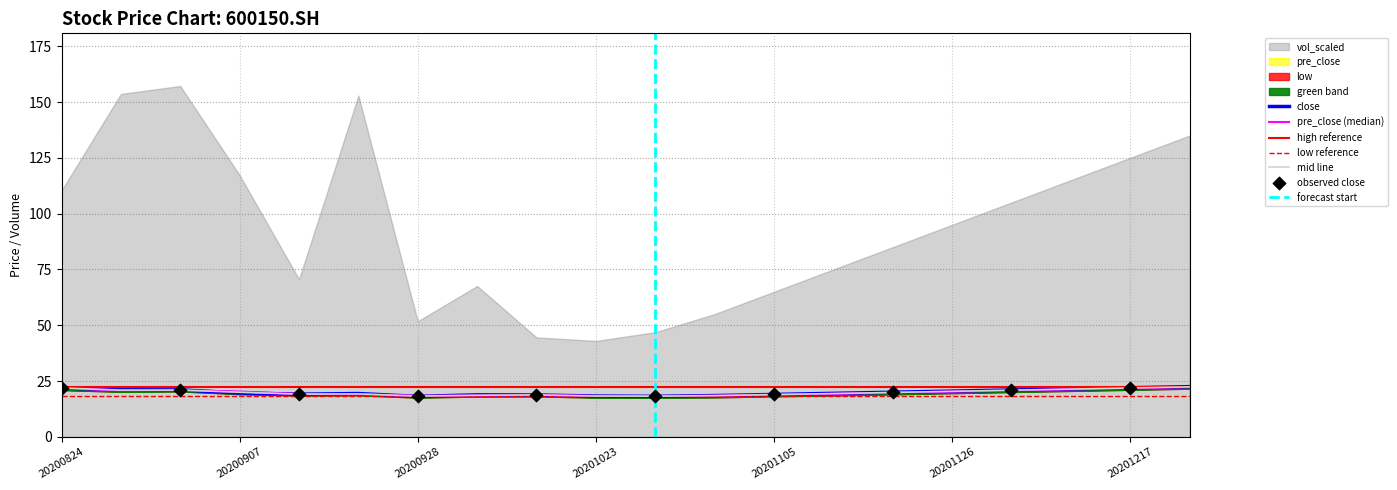

Is the value of close at 20200921 greater than the value of low at 20201126?

No